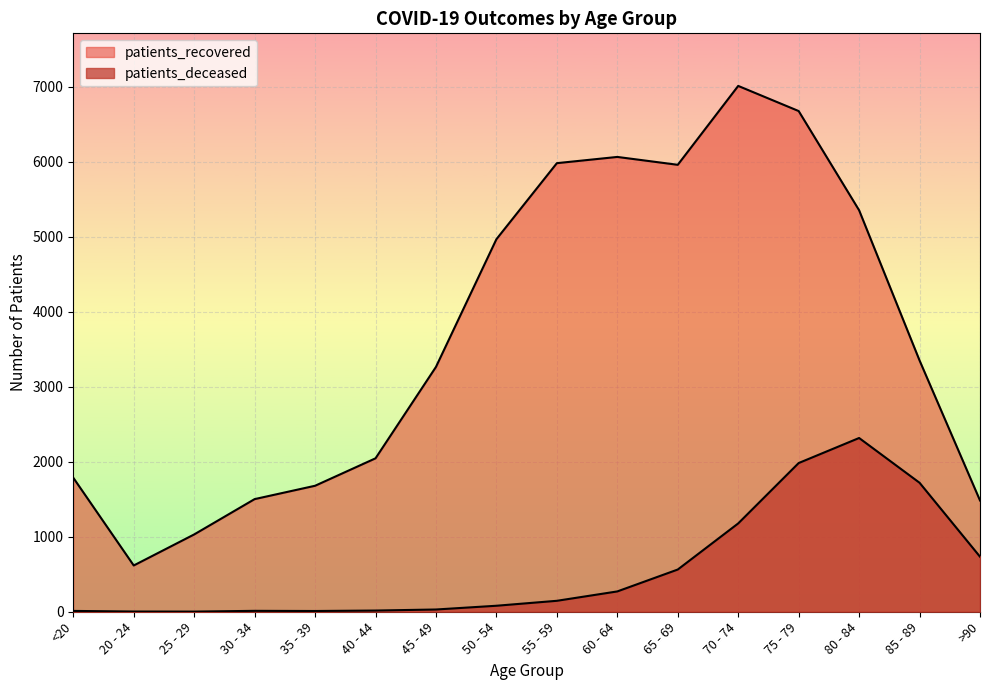

Reading left to right, what are all the values shown in this chart?

patients_deceased: <20=11	20 - 24=3	25 - 29=2	30 - 34=12	35 - 39=10	40 - 44=16	45 - 49=30	50 - 54=80	55 - 59=146	60 - 64=271	65 - 69=563	70 - 74=1178	75 - 79=1983	80 - 84=2317	85 - 89=1720	>90=734
patients_recovered: <20=1787	20 - 24=617	25 - 29=1031	30 - 34=1502	35 - 39=1680	40 - 44=2046	45 - 49=3265	50 - 54=4968	55 - 59=5982	60 - 64=6065	65 - 69=5960	70 - 74=7012	75 - 79=6677	80 - 84=5354	85 - 89=3351	>90=1484